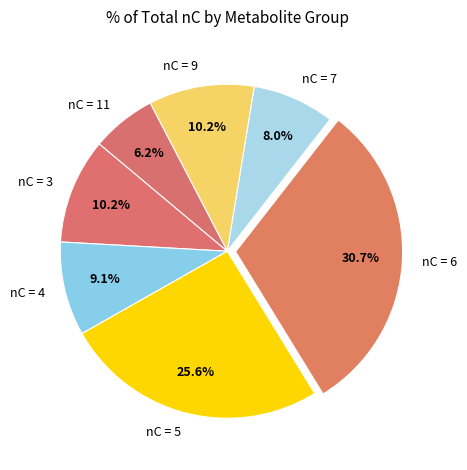

Approximately how many times larger is the value at nC = 4 compared to nC = 9?

0.9